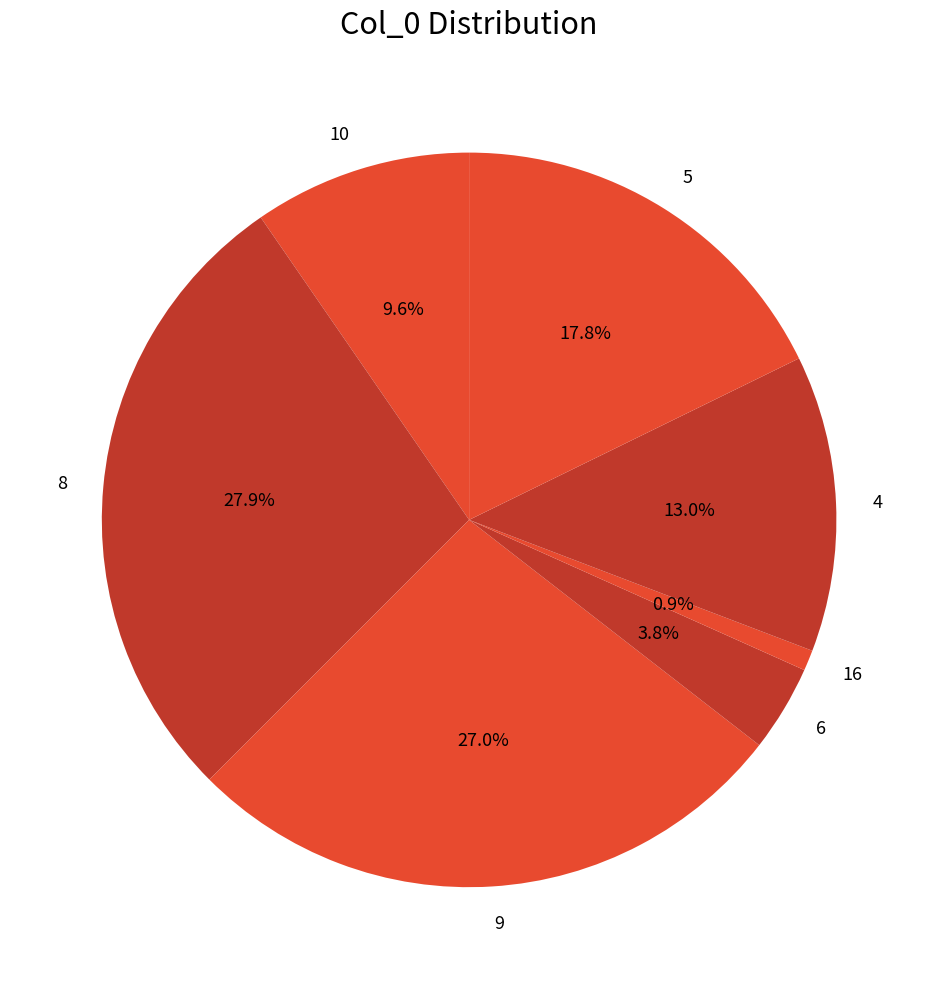

Rank the categories by value from highest to lowest.

8, 9, 5, 4, 10, 6, 16